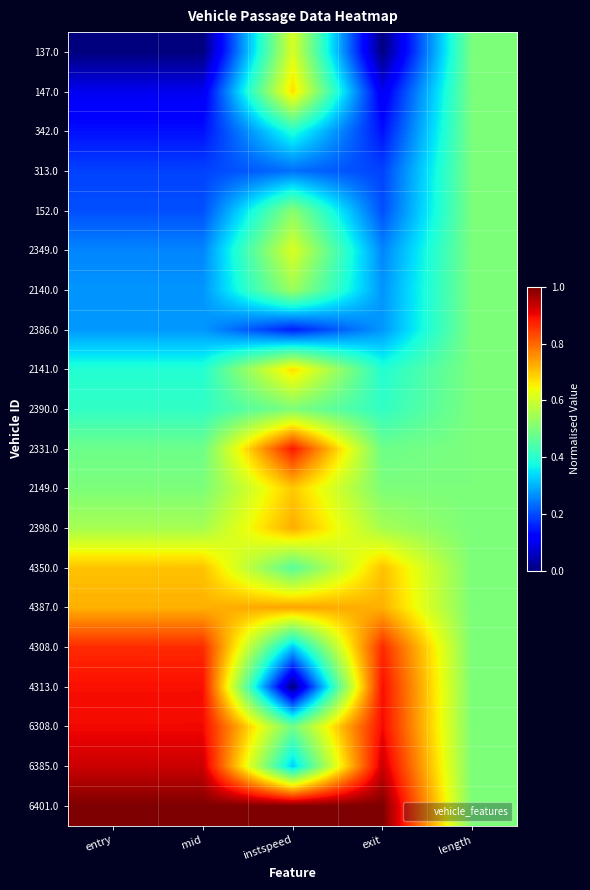

Reading left to right, list all the values displayed in this chart.

137.0: entry=0.0	mid=0.0	instspeed=0.6	exit=0.0	length=0.5
147.0: entry=0.1	mid=0.1	instspeed=0.7	exit=0.1	length=0.5
342.0: entry=0.1	mid=0.1	instspeed=0.4	exit=0.1	length=0.5
313.0: entry=0.2	mid=0.2	instspeed=0.2	exit=0.2	length=0.5
152.0: entry=0.2	mid=0.2	instspeed=0.5	exit=0.2	length=0.5
2349.0: entry=0.3	mid=0.3	instspeed=0.6	exit=0.3	length=0.5
2140.0: entry=0.3	mid=0.3	instspeed=0.5	exit=0.3	length=0.5
2386.0: entry=0.3	mid=0.3	instspeed=0.2	exit=0.3	length=0.5
2141.0: entry=0.4	mid=0.4	instspeed=0.7	exit=0.4	length=0.5
2390.0: entry=0.4	mid=0.4	instspeed=0.5	exit=0.4	length=0.5
2331.0: entry=0.5	mid=0.5	instspeed=0.9	exit=0.5	length=0.5
2149.0: entry=0.5	mid=0.5	instspeed=0.7	exit=0.5	length=0.5
2398.0: entry=0.6	mid=0.6	instspeed=0.7	exit=0.6	length=0.5
4350.0: entry=0.7	mid=0.7	instspeed=0.5	exit=0.7	length=0.5
4387.0: entry=0.7	mid=0.7	instspeed=0.7	exit=0.7	length=0.5
4308.0: entry=0.9	mid=0.9	instspeed=0.3	exit=0.9	length=0.5
4313.0: entry=0.9	mid=0.9	instspeed=0.0	exit=0.9	length=0.5
6308.0: entry=0.9	mid=0.9	instspeed=0.5	exit=0.9	length=0.5
6385.0: entry=0.9	mid=0.9	instspeed=0.3	exit=0.9	length=0.5
6401.0: entry=1.0	mid=1.0	instspeed=1.0	exit=1.0	length=0.5